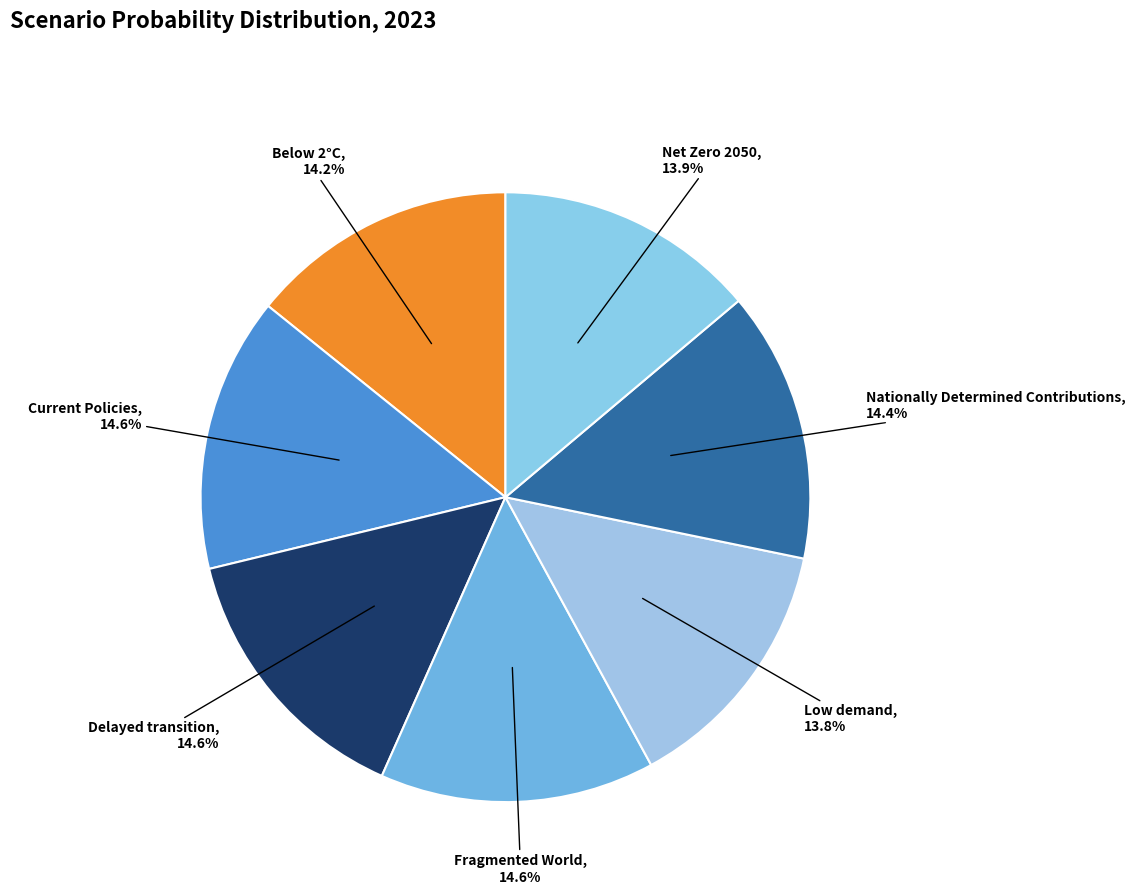

Which slice is the largest?

Fragmented World